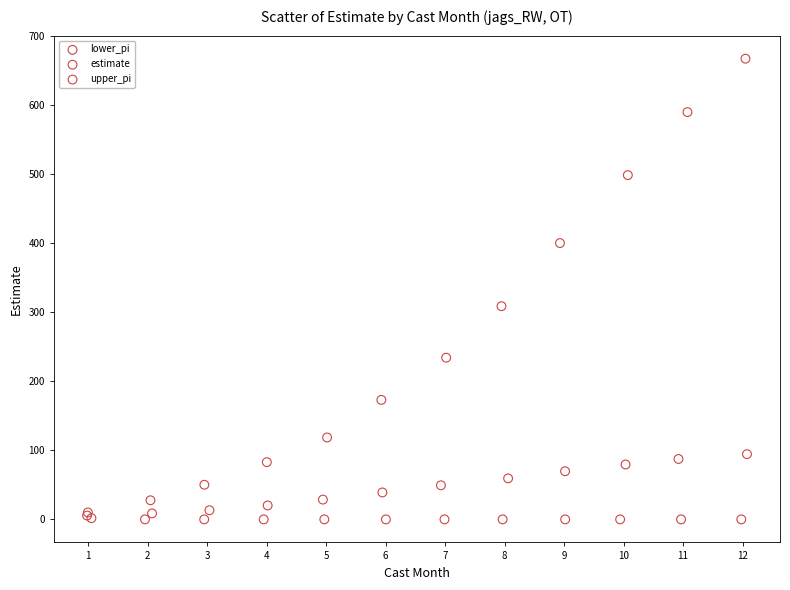

Which series contains the highest Y value?

upper_pi